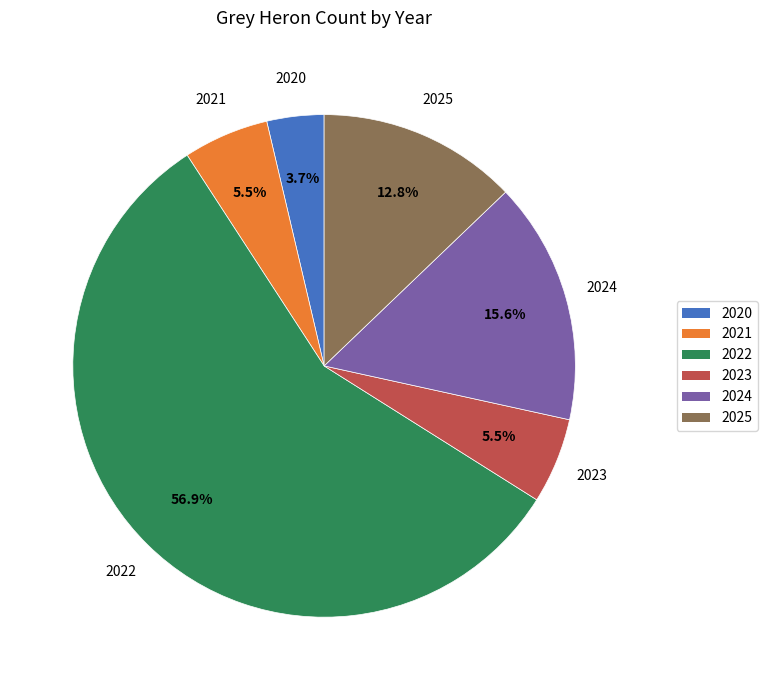

Which slice is the largest?

2022